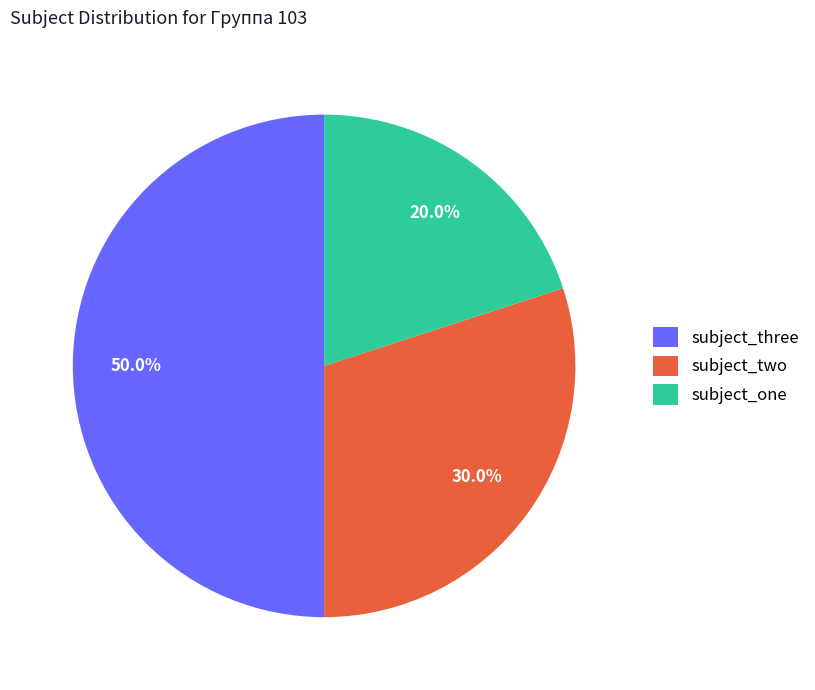

How many segments does this pie chart have?

3